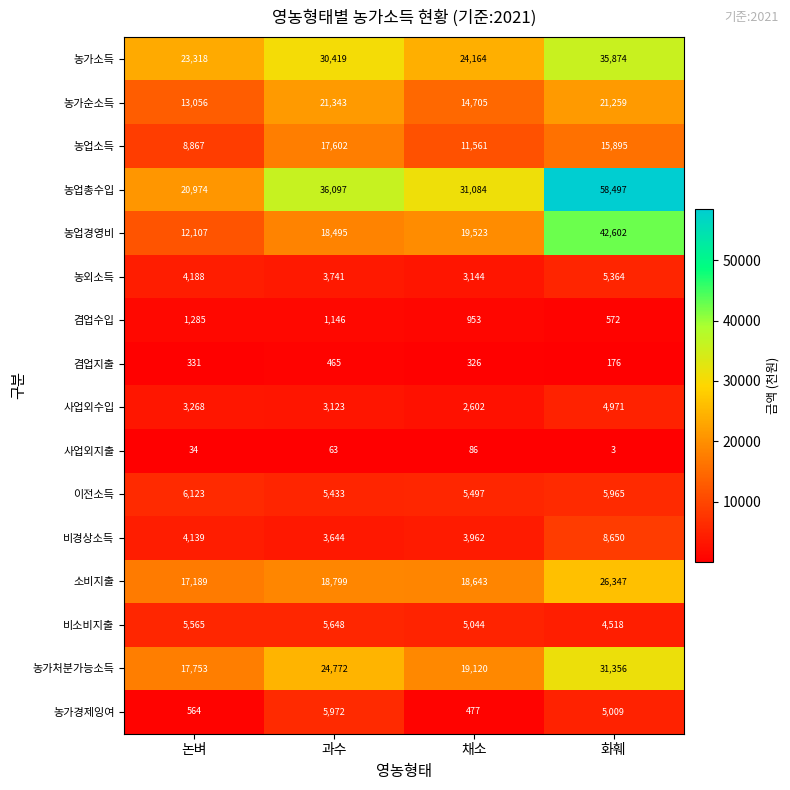

What is the greatest value displayed?

58497